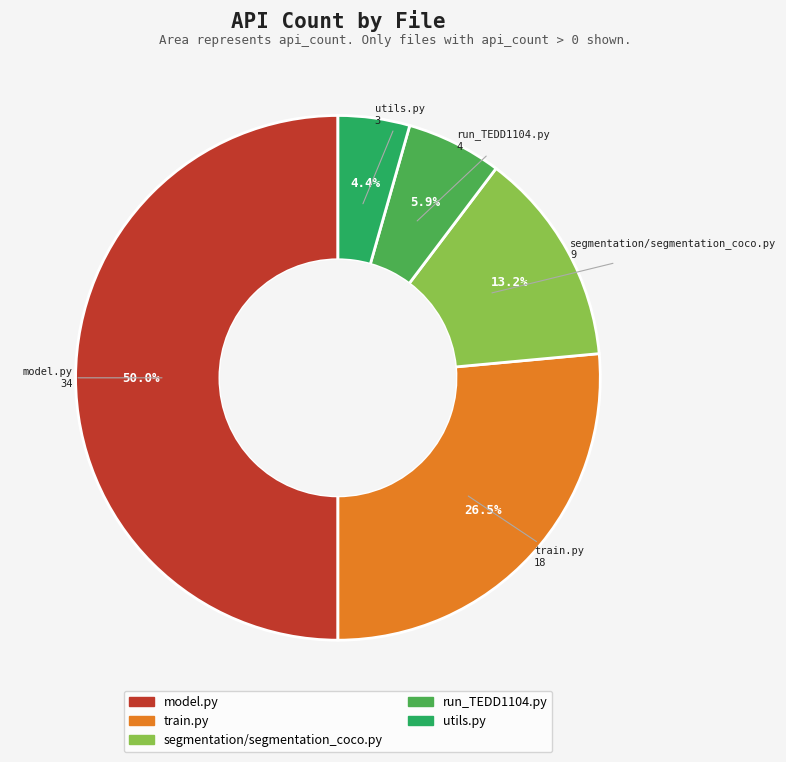

Which category has the biggest portion of the pie?

model.py